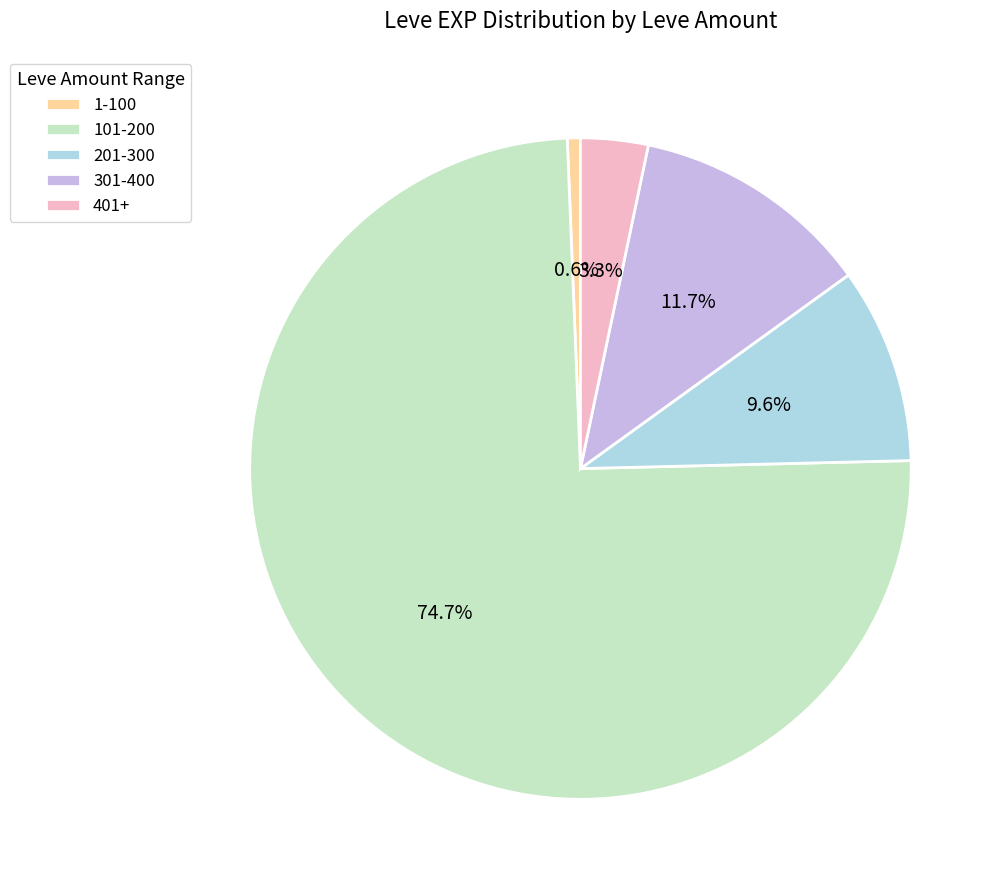

Which has a higher value, 301-400 or 201-300?

301-400